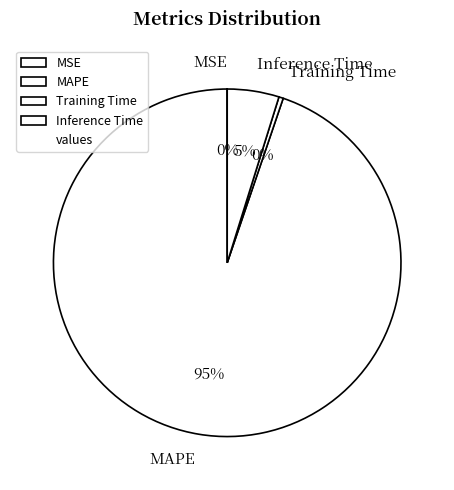

The Inference Time slice represents 13% of the pie. True or false?

False